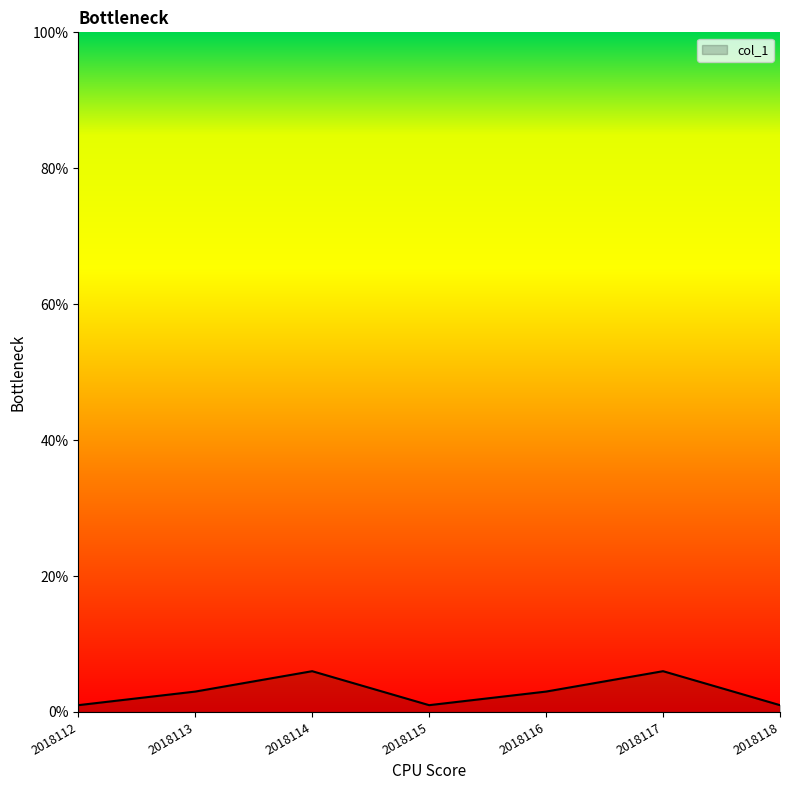

Where is the first local maximum?

2018114